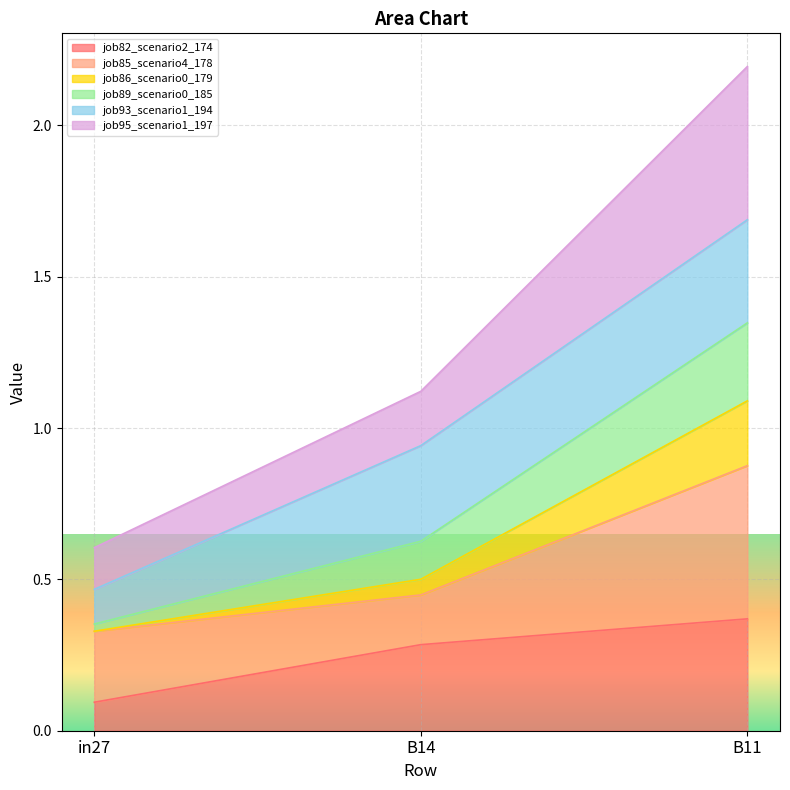

The job82_scenario2_174 series shows 0.3 at B14. True or false?

True